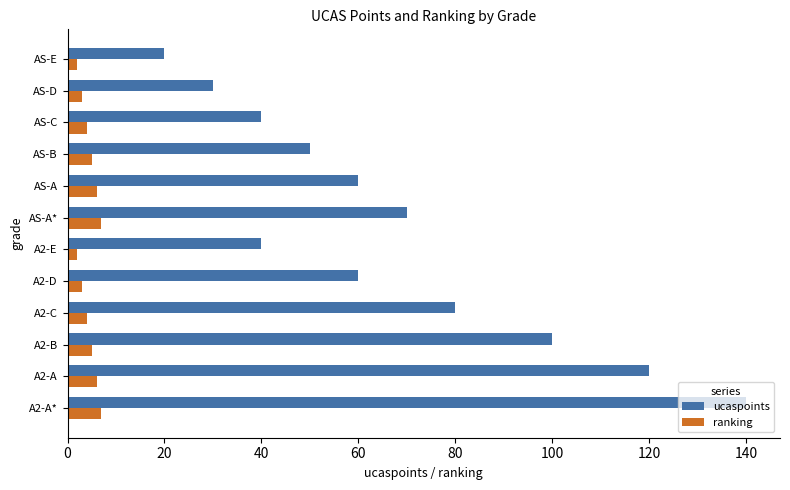

Which category has the highest value across all series?

A2-A*